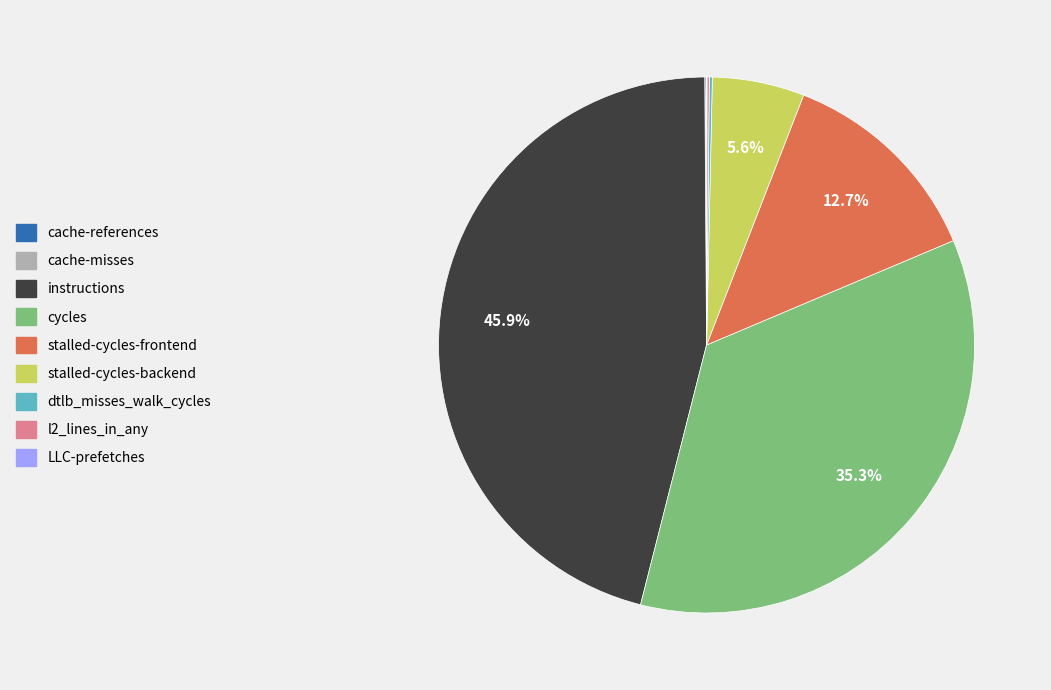

Is instructions the majority of the pie?

No